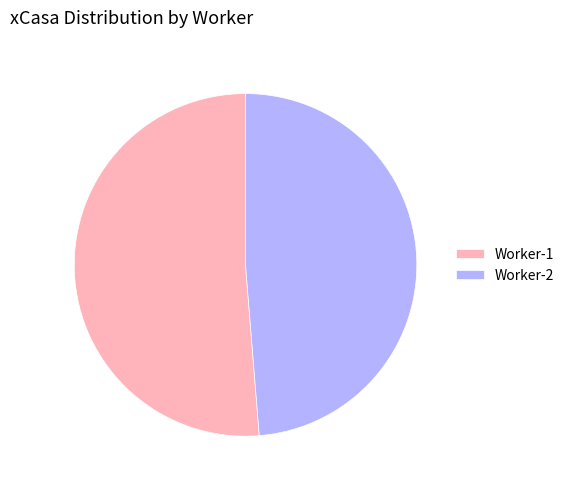

Which has a higher value, Worker-1 or Worker-2?

Worker-1